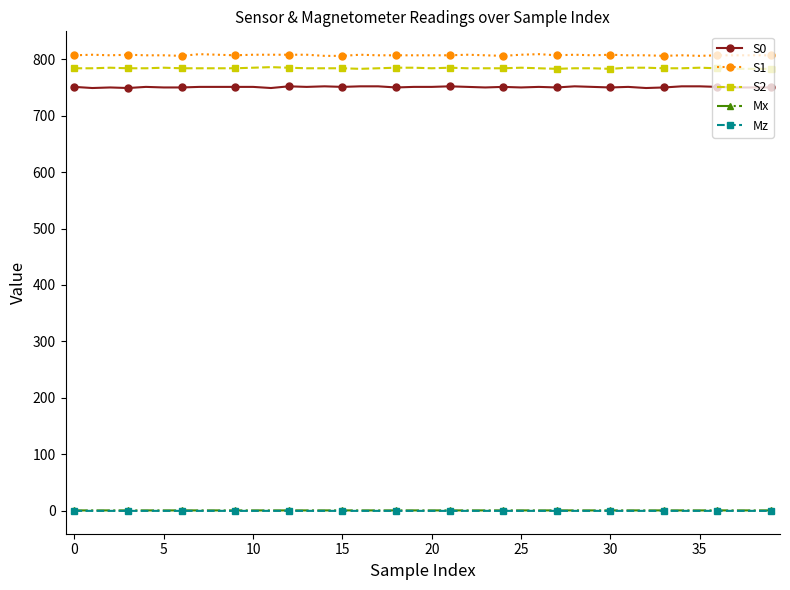

How many lines are shown in the chart?

5